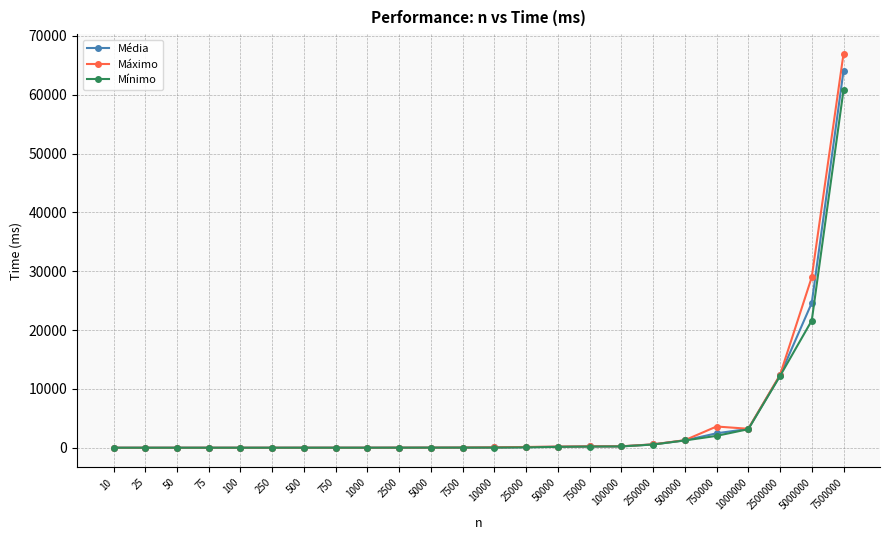

At how many categories does at least one series exceed 31563?

1